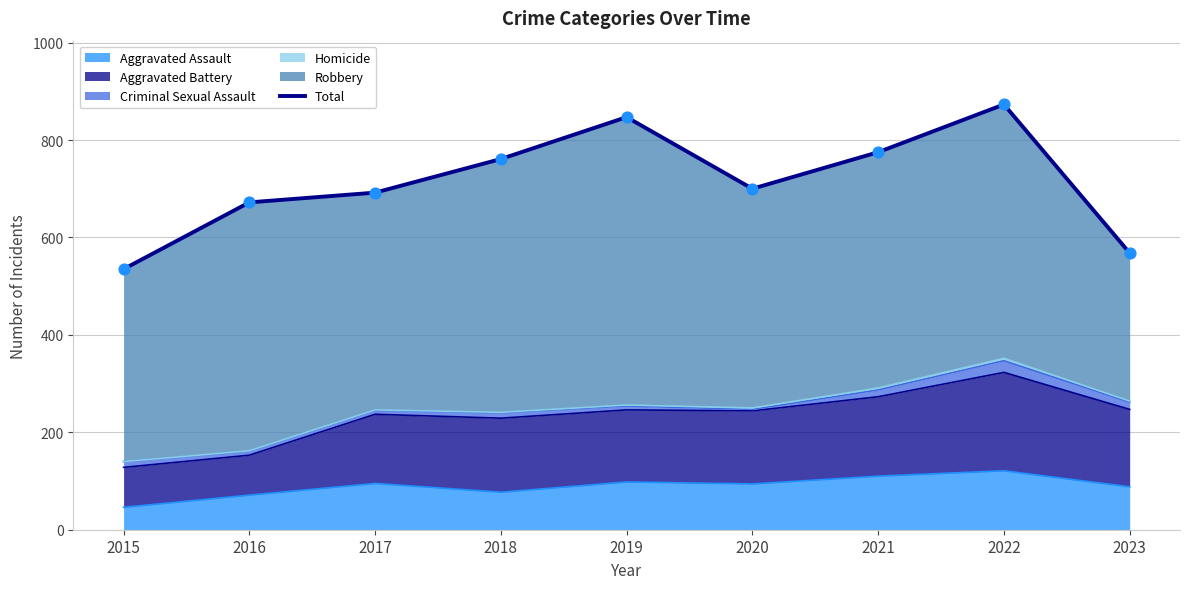

What is the change in value from 2016 to 2023?

-104